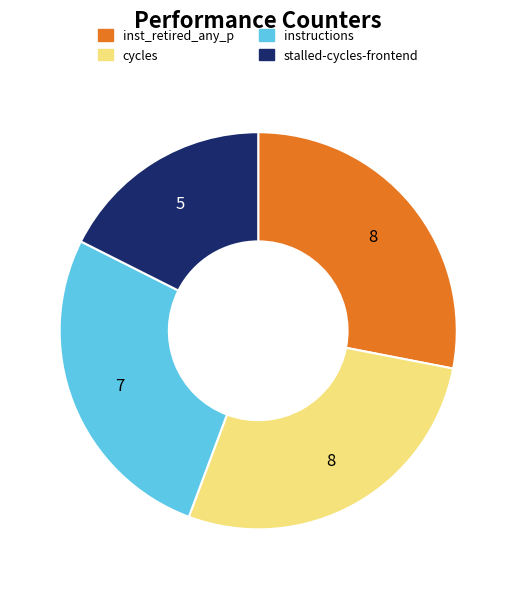

Is there a majority slice in this chart?

No